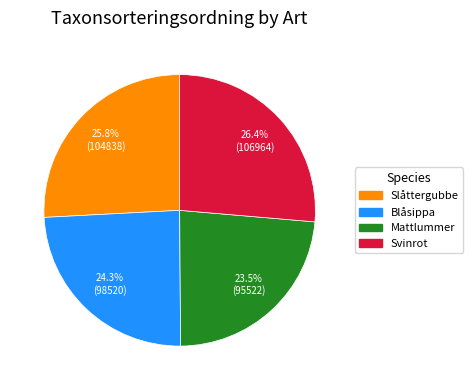

What is the largest slice in the pie chart?

Svinrot